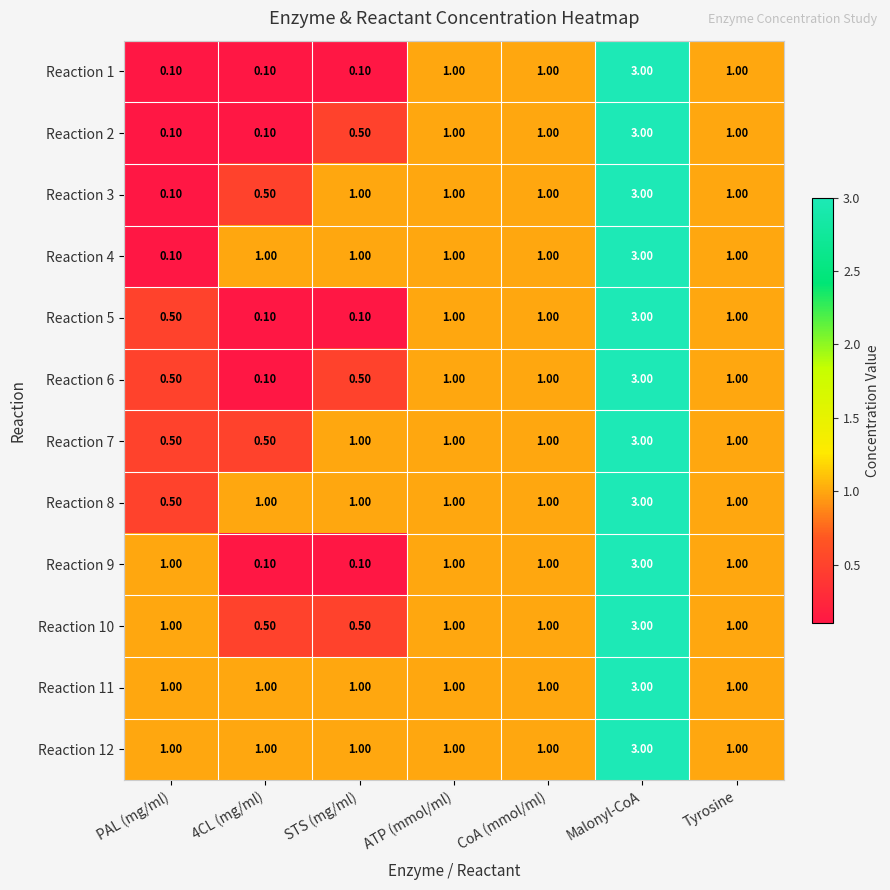

At which category is the sum across all series the highest?

Malonyl-CoA